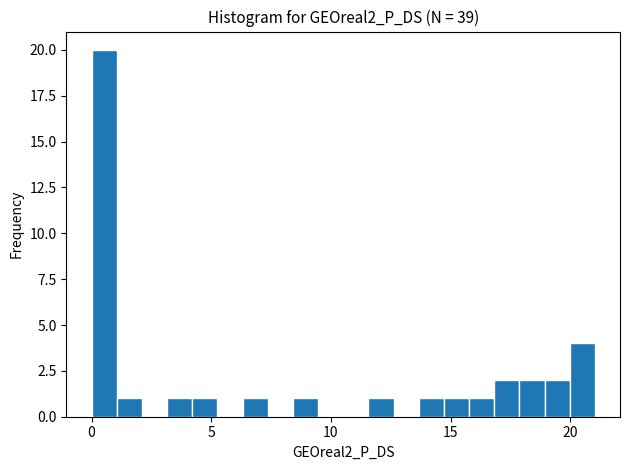

Read against the x-axis, roughly where is the centre of the tallest bar?

0.5